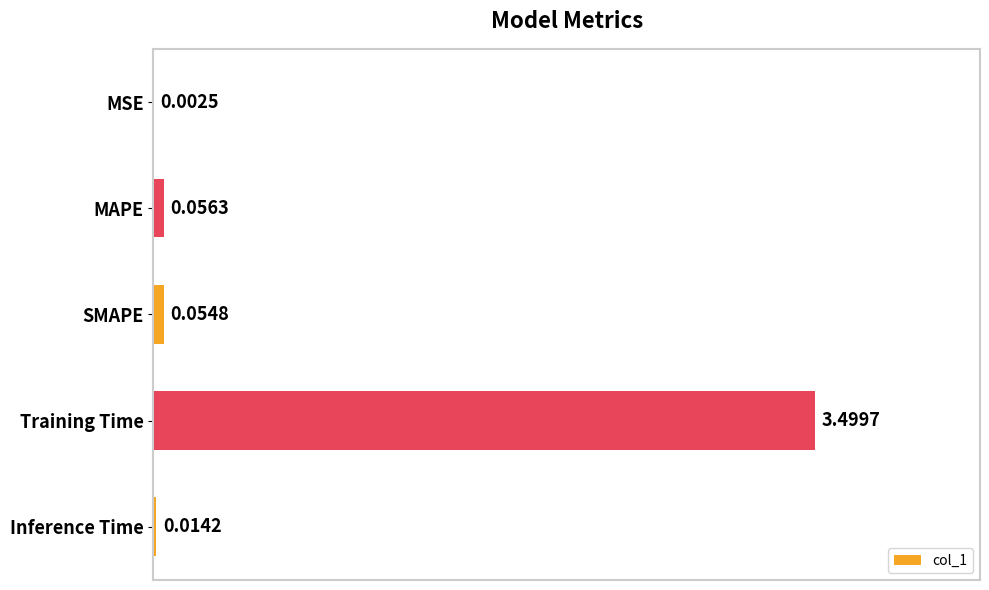

Where is the data nearest to the value 1?

MAPE